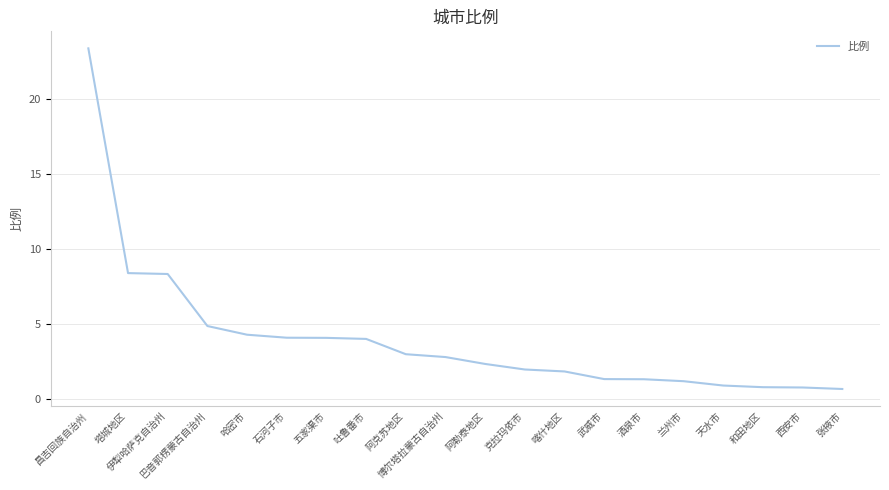

Which has a higher value, 天水市 or 哈密市?

哈密市